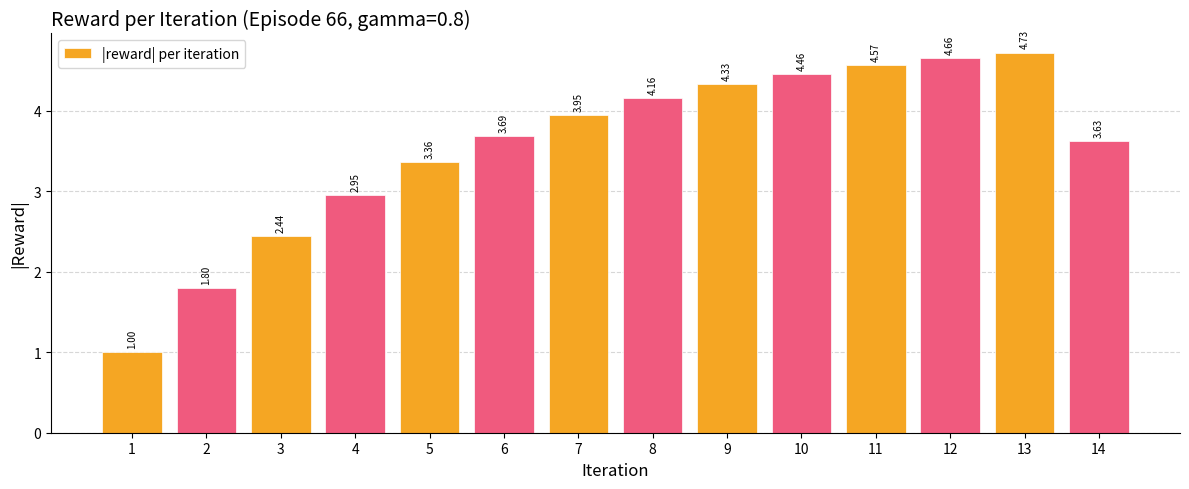

Which has a higher value, 6 or 1?

6